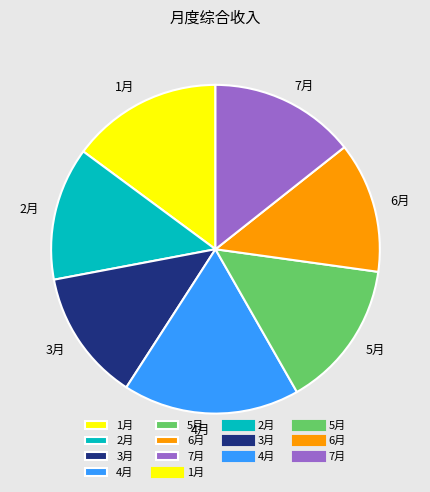

Which has a higher value, 1月 or 2月?

1月